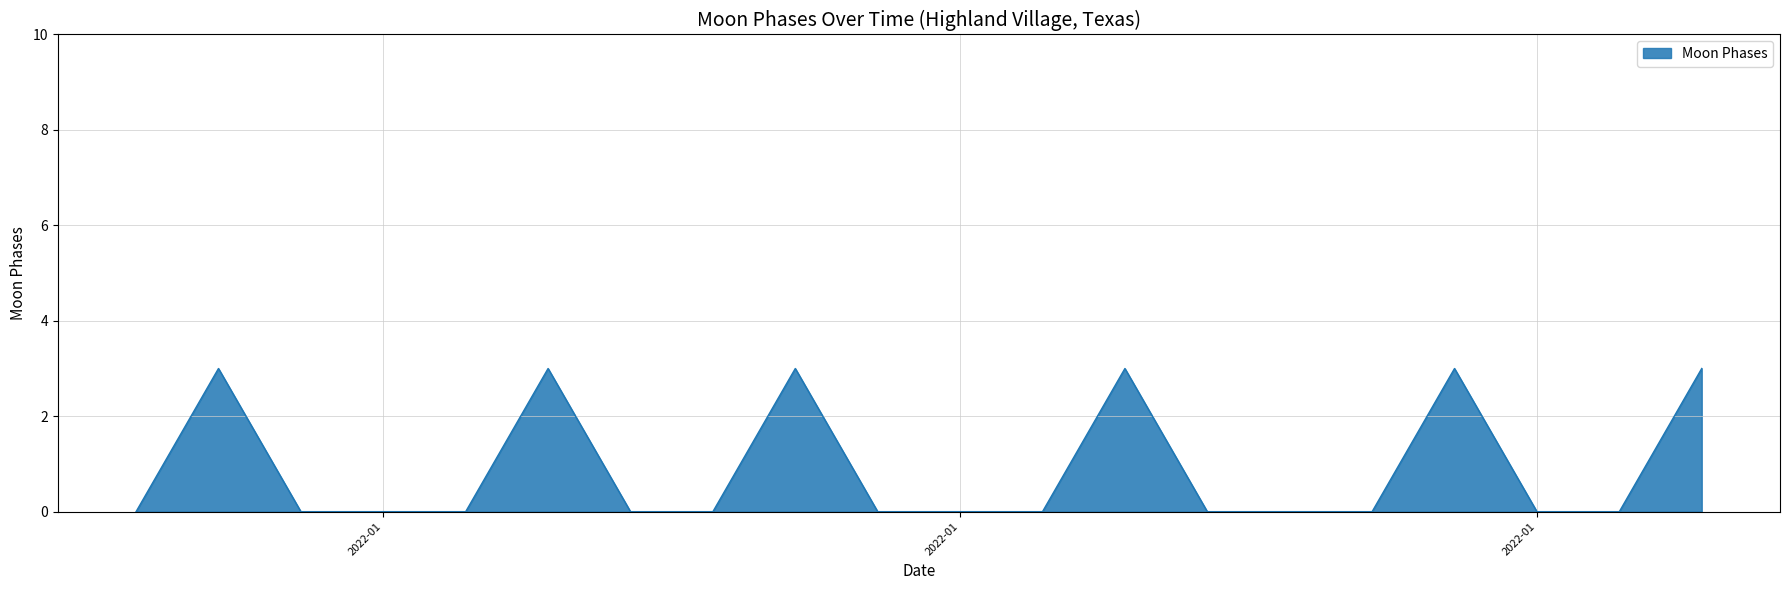

What is the maximum value shown in the chart?

3